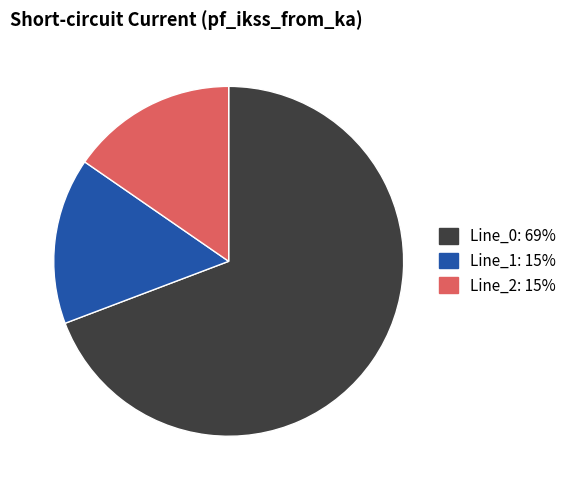

How many segments does this pie chart have?

3